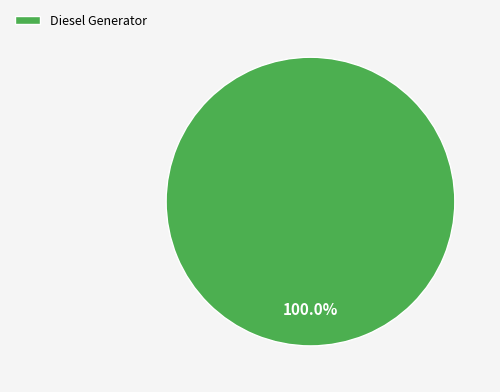

Which category accounts for the majority?

Diesel Generator